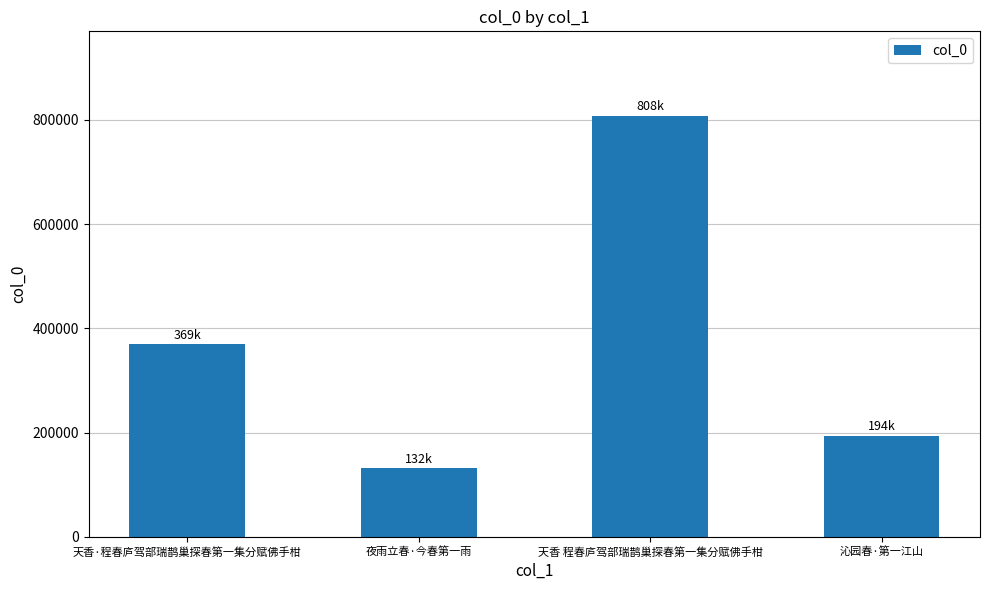

What is the change in value from 天香·程春庐驾部瑞鹊巢探春第一集分赋佛手柑 to 夜雨立春·今春第一雨?

-237250